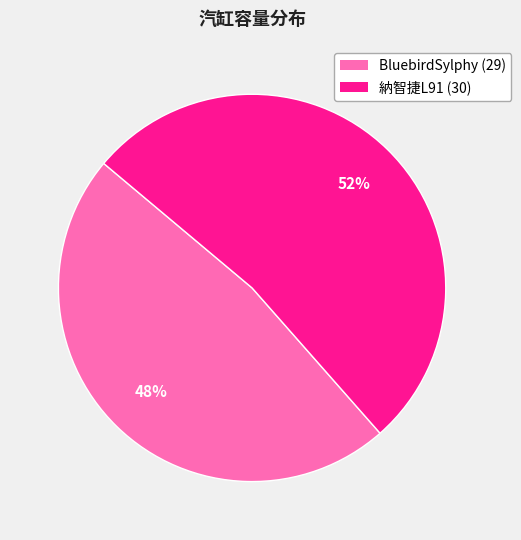

Is there a majority slice in this chart?

Yes